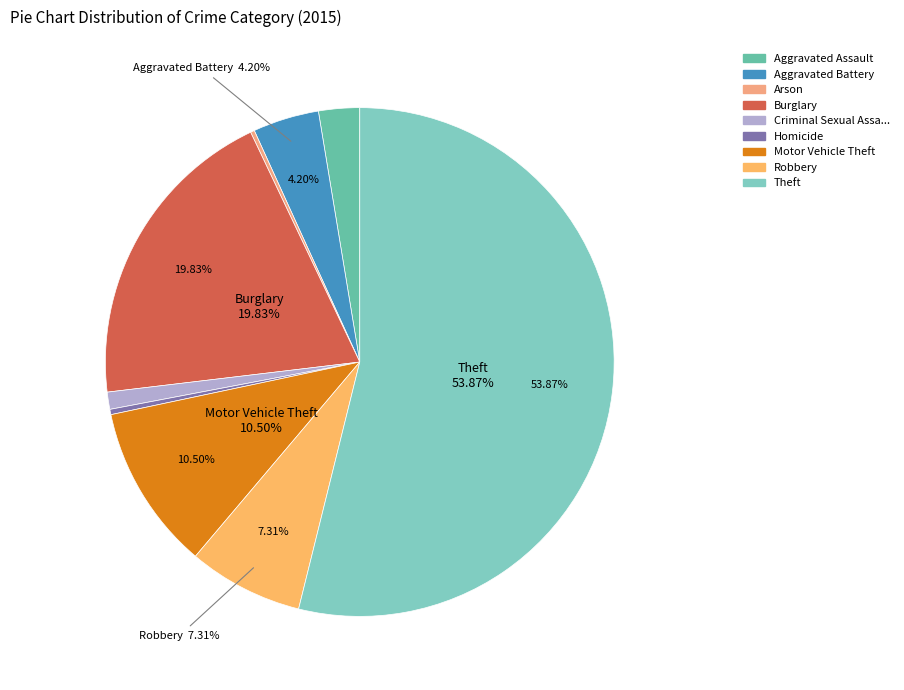

To the nearest percent, what percentage of the pie is Criminal Sexual Assault?

1%